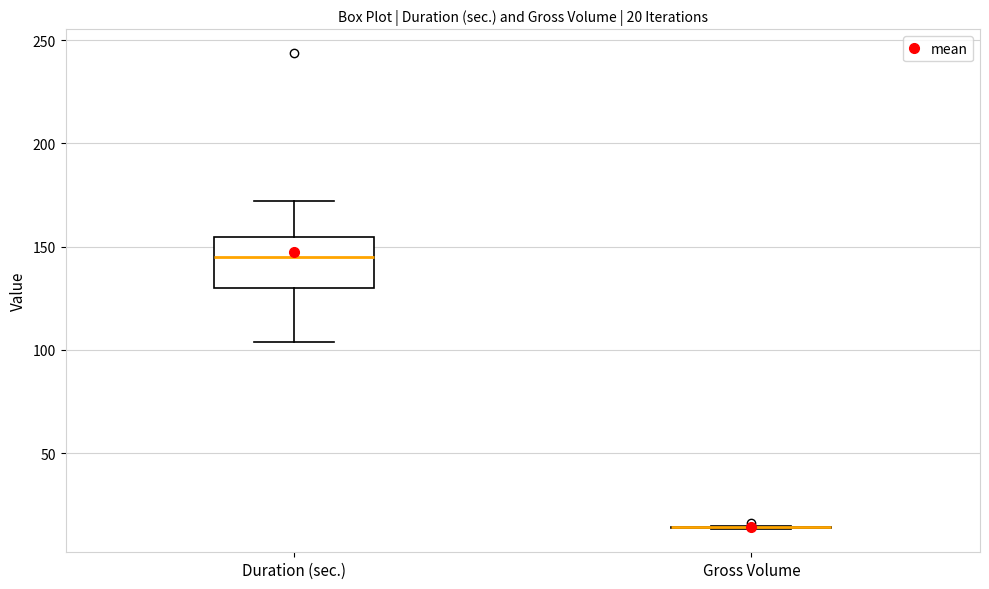

Which box is the tallest, from its lower edge to its upper edge?

Duration (sec.)